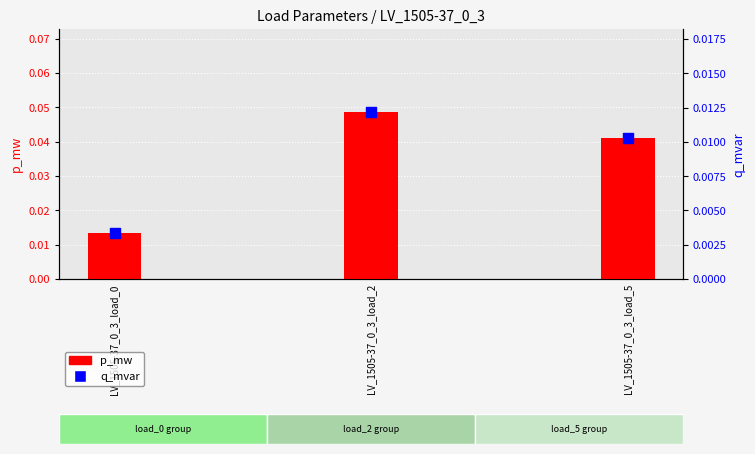

Which series reaches the maximum Y coordinate?

p_mw